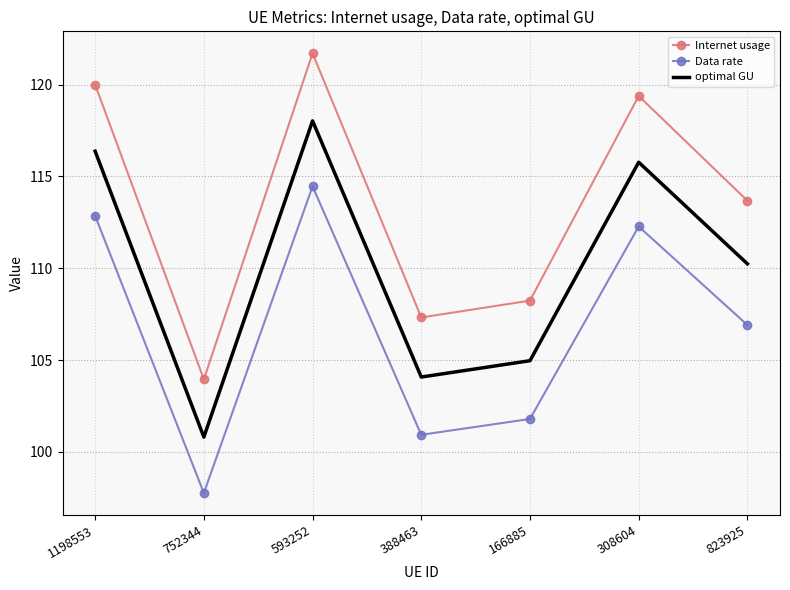

What is the greatest value displayed?

121.7